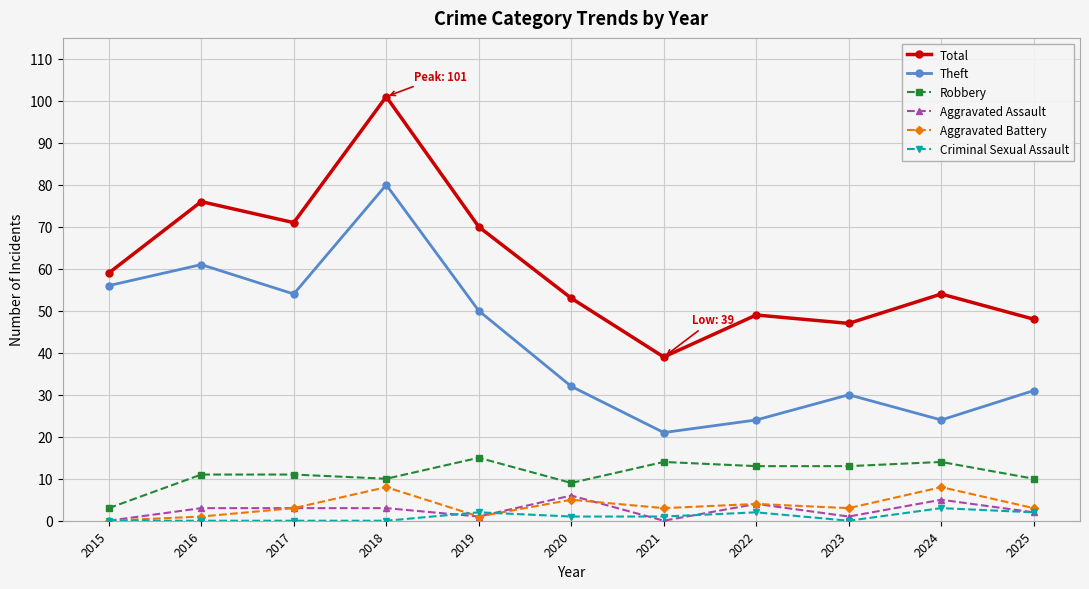

The value of Aggravated Assault at 2022 is 4. True or false?

True